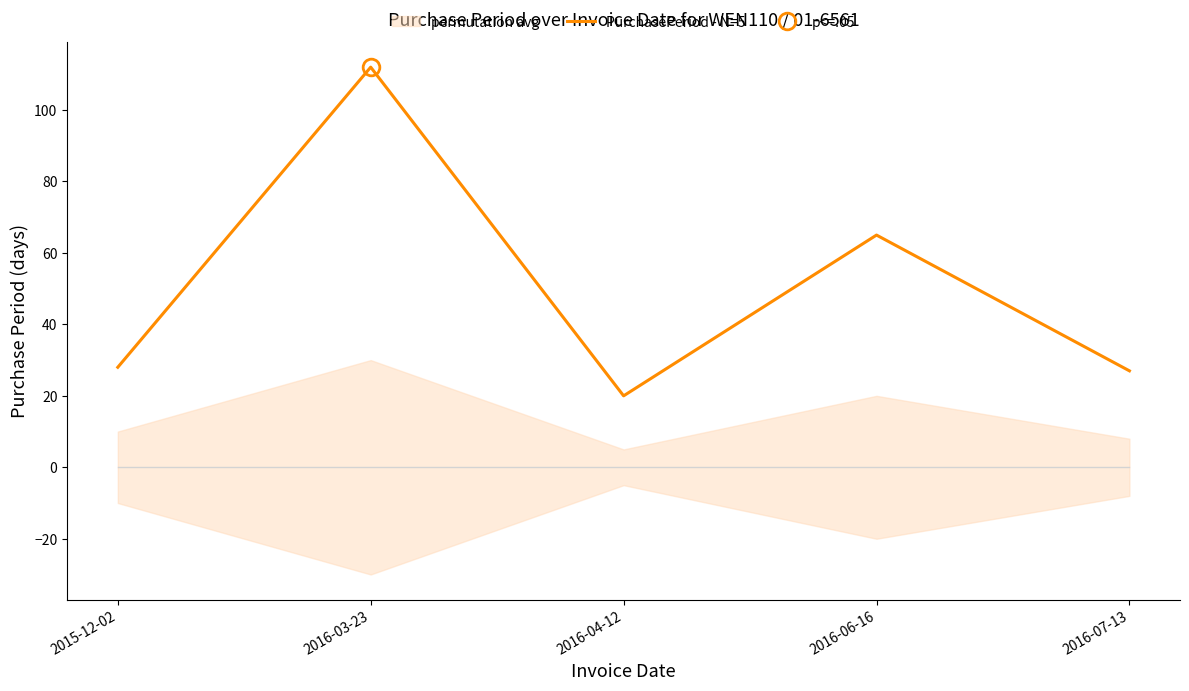

What is the difference between the maximum and minimum values?

92